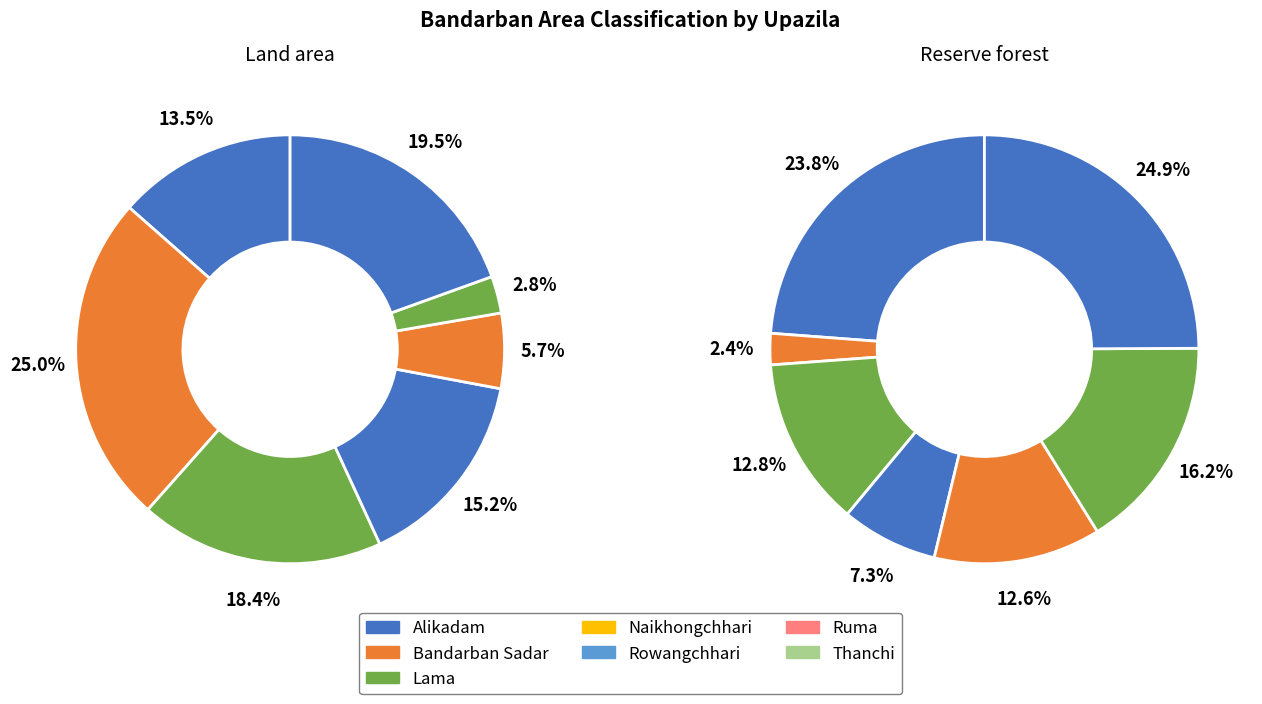

Is there a majority slice in this chart?

No